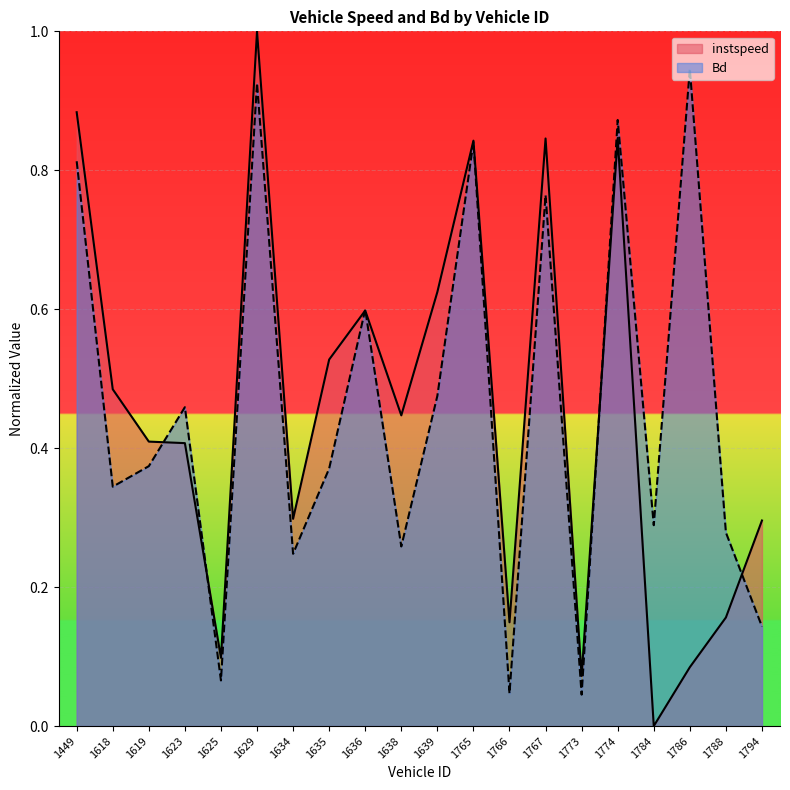

What is the maximum value for instspeed?

1.0